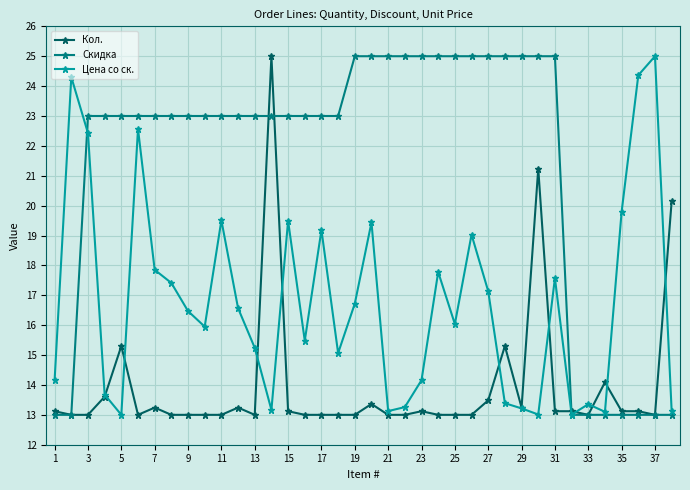

What is the value of the Цена со ск. point at the 28th from the left?

13.4